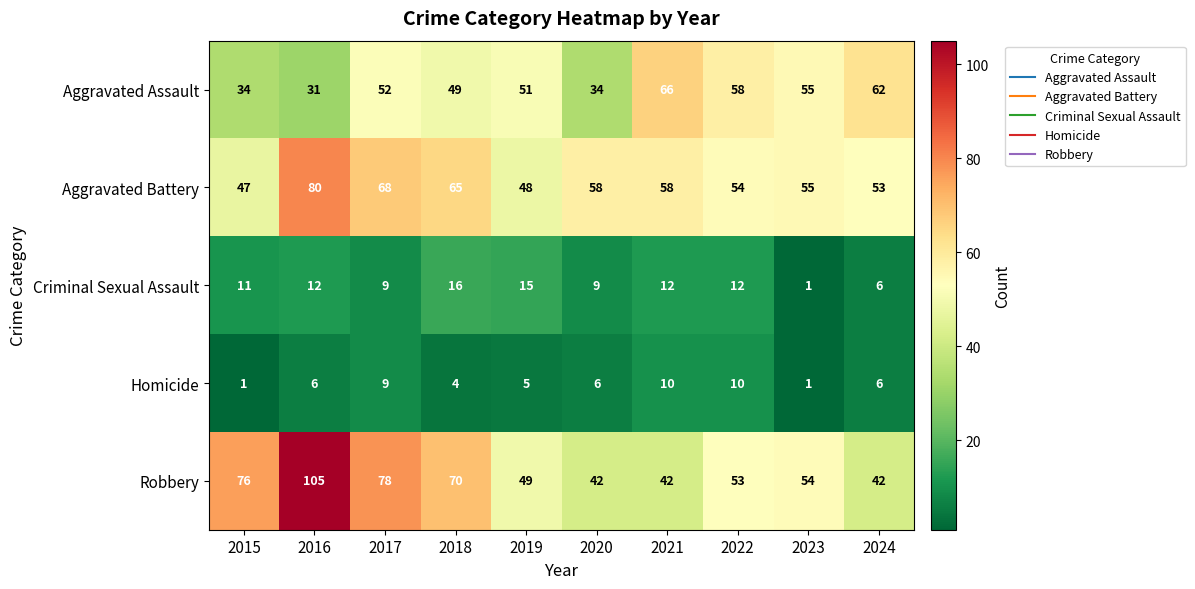

Count the number of data series in this chart.

5